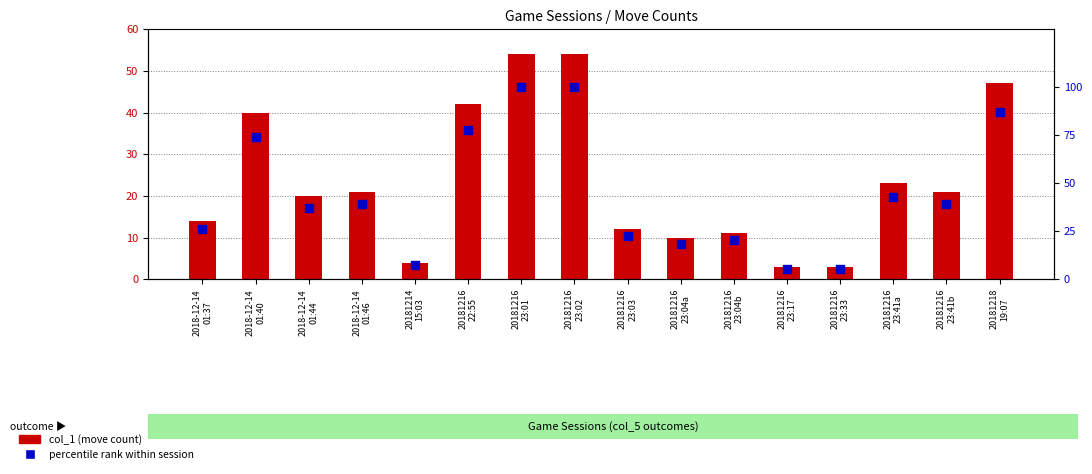

What are all the series names shown in the legend?

col_1 (move count), percentile rank within session